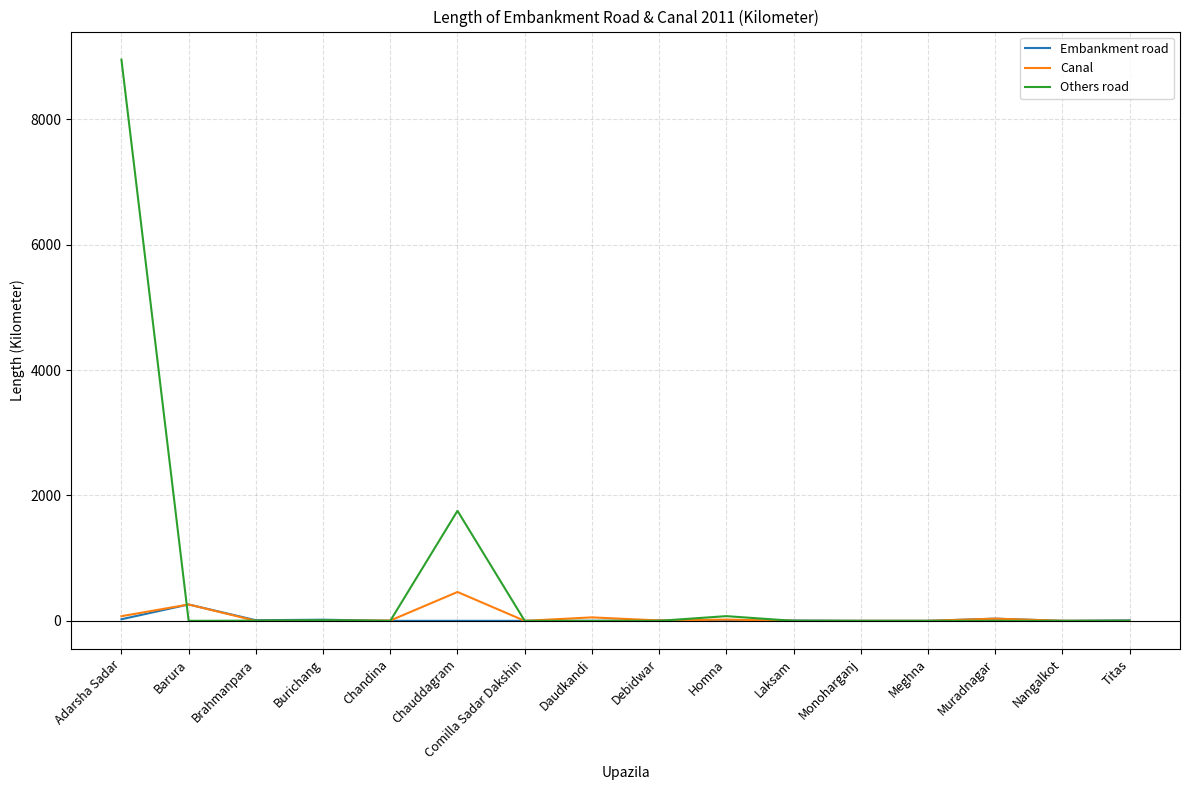

Where is the first local maximum for Embankment road?

Barura